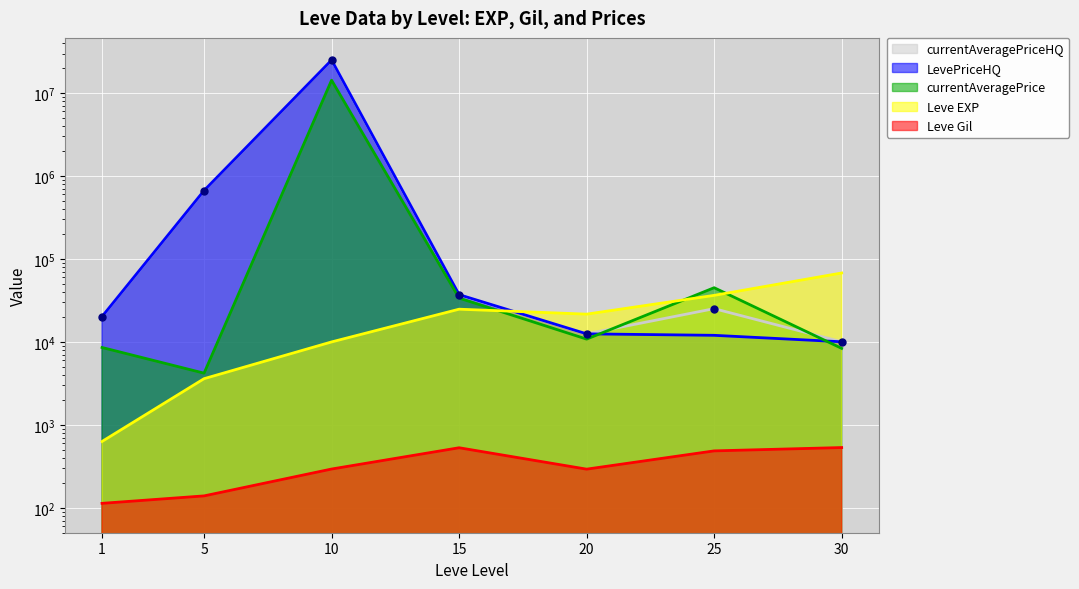

True or false: currentAveragePriceHQ and LevePriceHQ cross at least once.

False